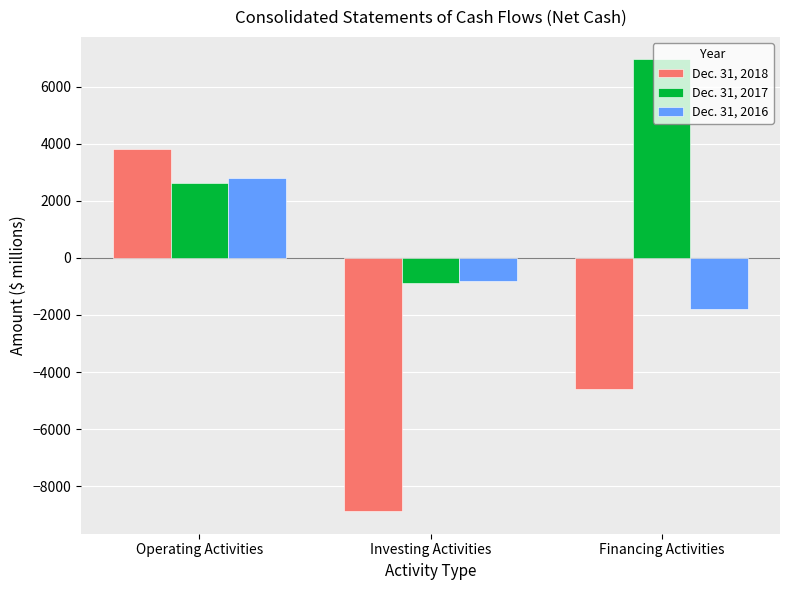

How many distinct data groups are displayed?

3